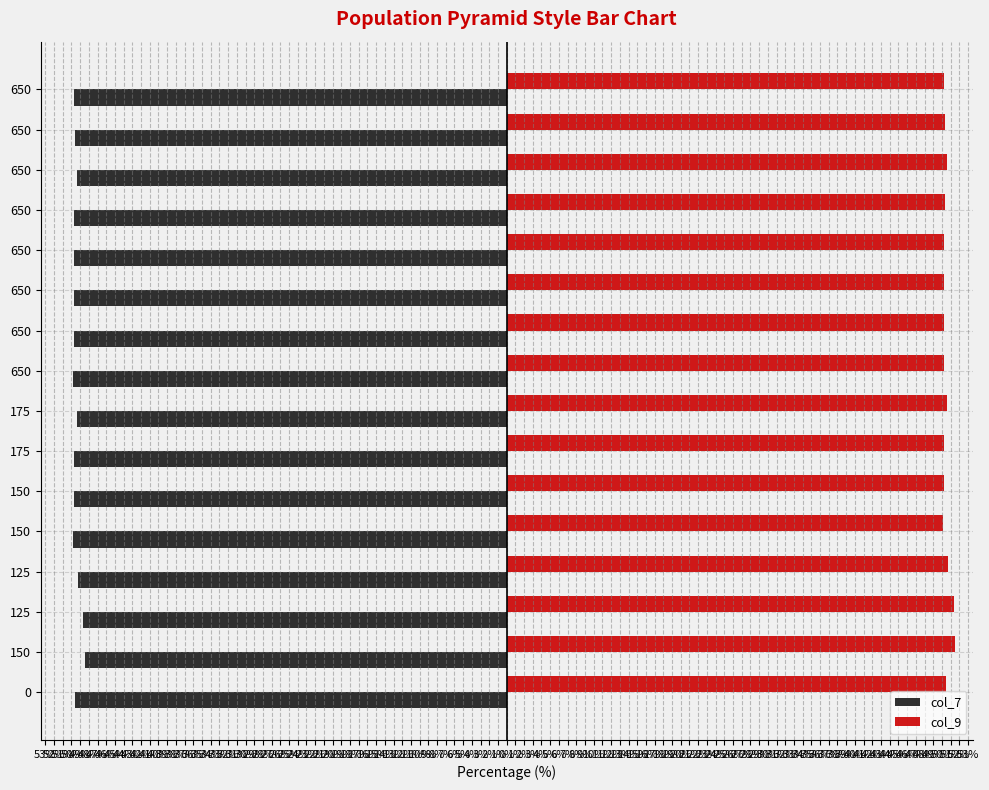

Which series has the largest total across all categories?

col_9